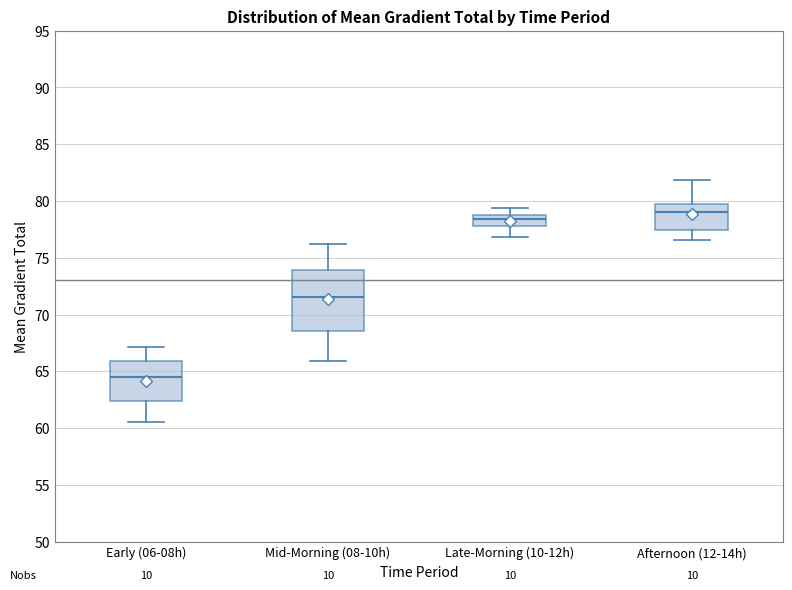

Which box is the tallest, from its lower edge to its upper edge?

Mid-Morning (08-10h)